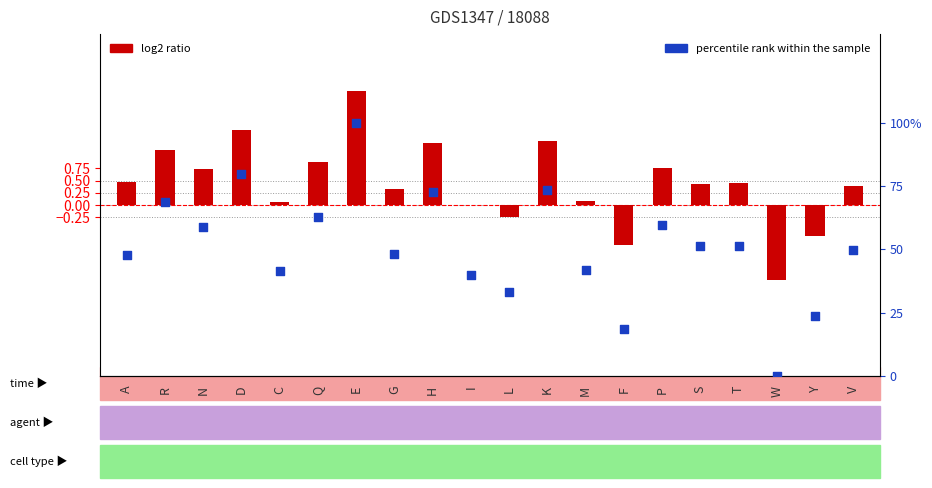

What is the ratio of the value at T to the value at P?

0.9